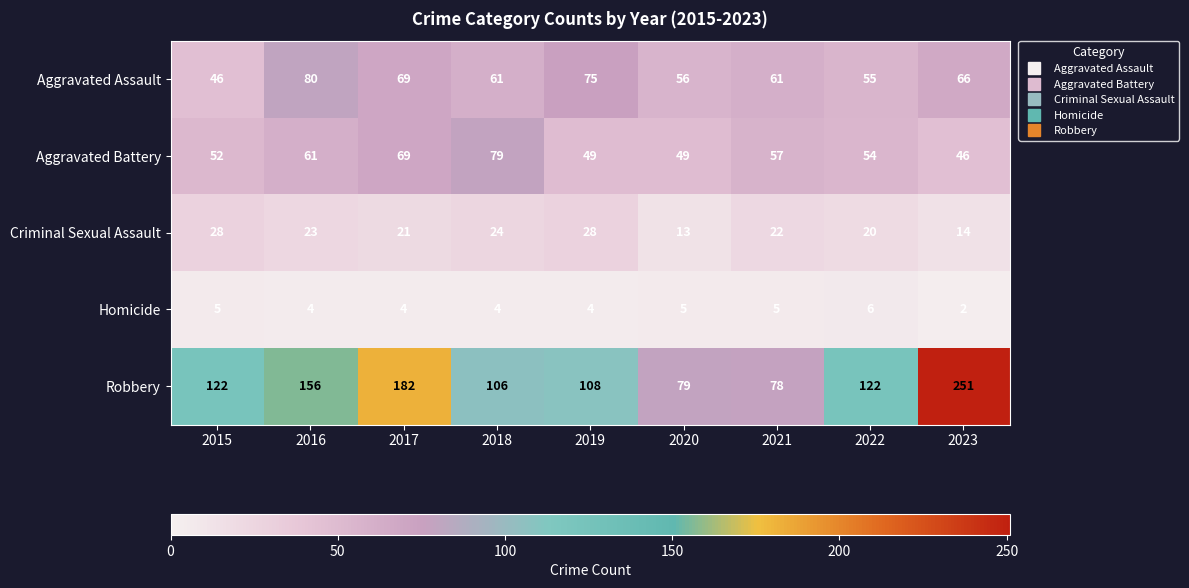

True or false: Homicide has a value of 9 at 2021.

False